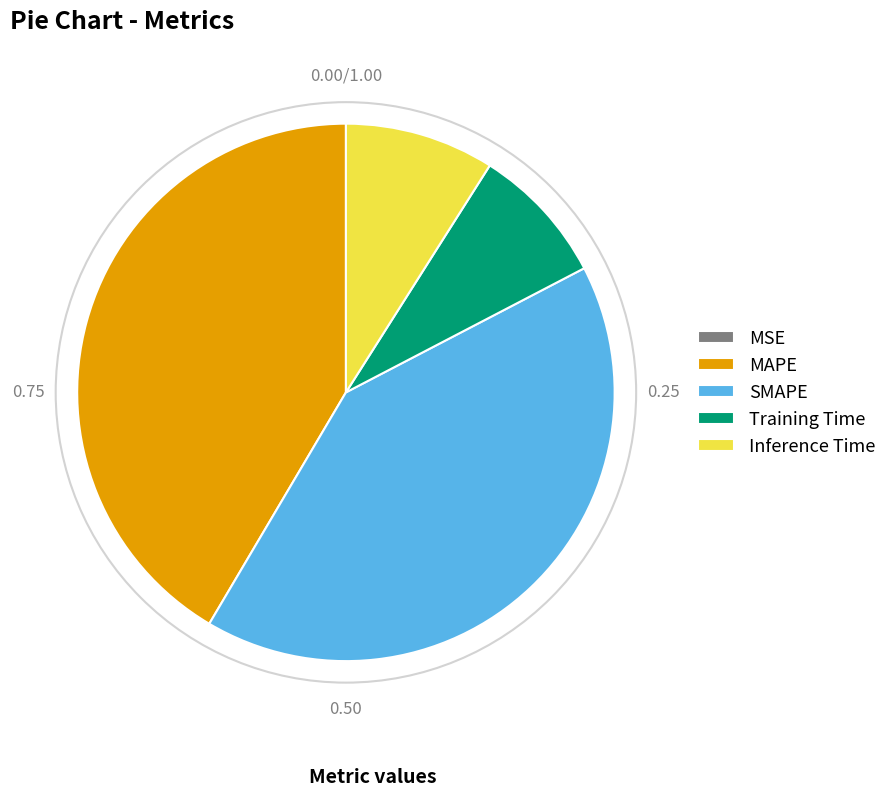

Is it true that Training Time is 3% of the pie?

False